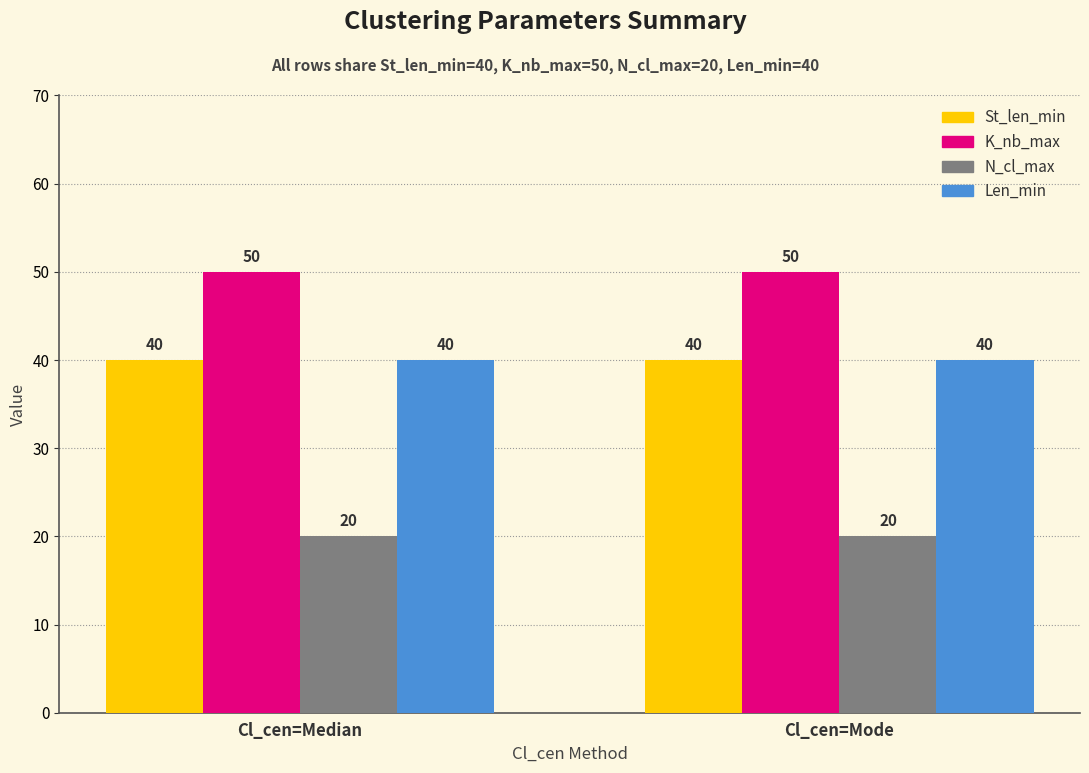

How many bars are there in total?

8